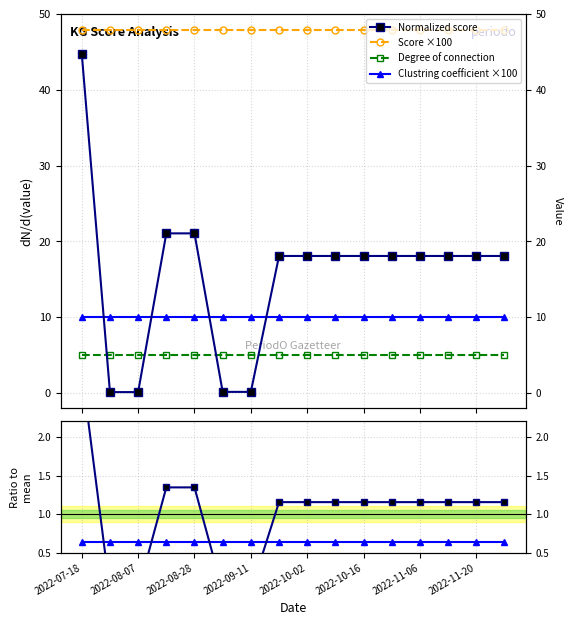

Between 10 and 15, which series saw the biggest shift?

Normalized score